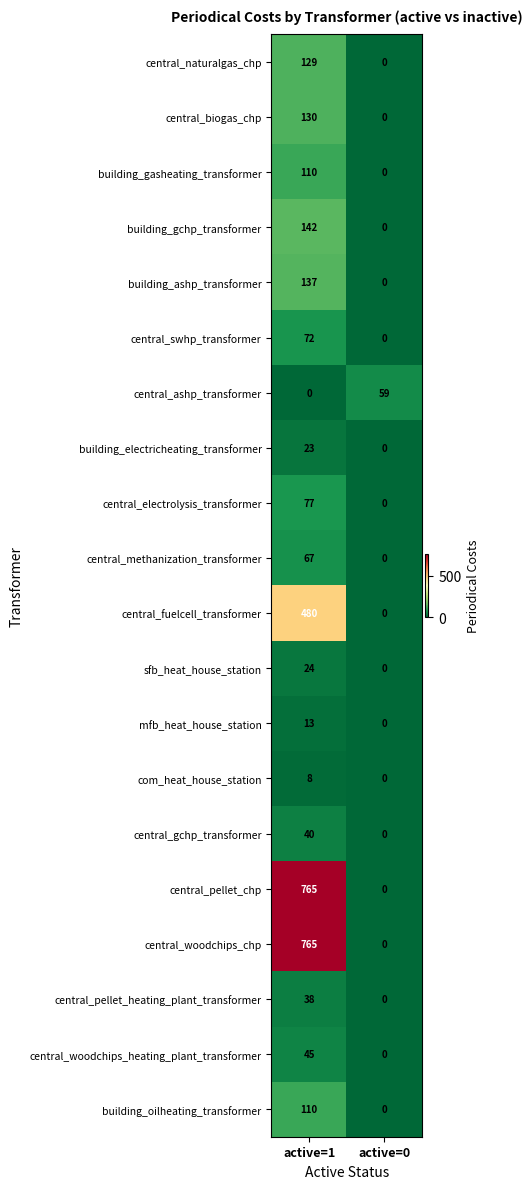

What is the difference between the maximum and minimum values in the central_fuelcell_transformer series?

480